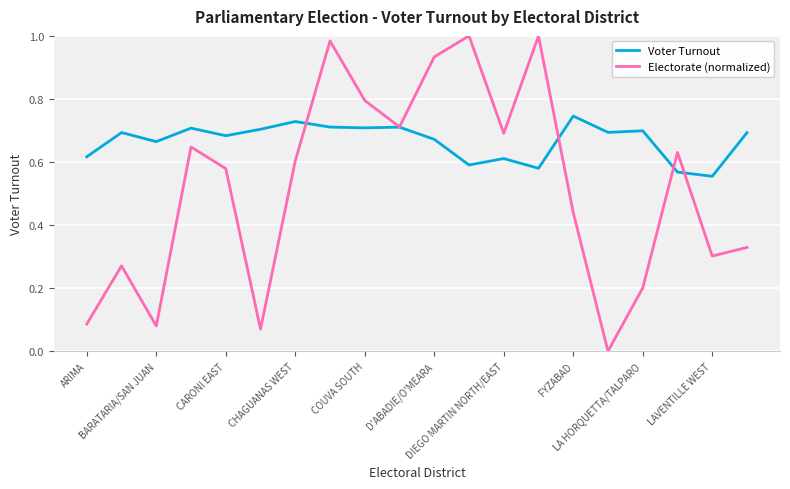

Which series has the largest range (max minus min)?

Electorate (normalized)